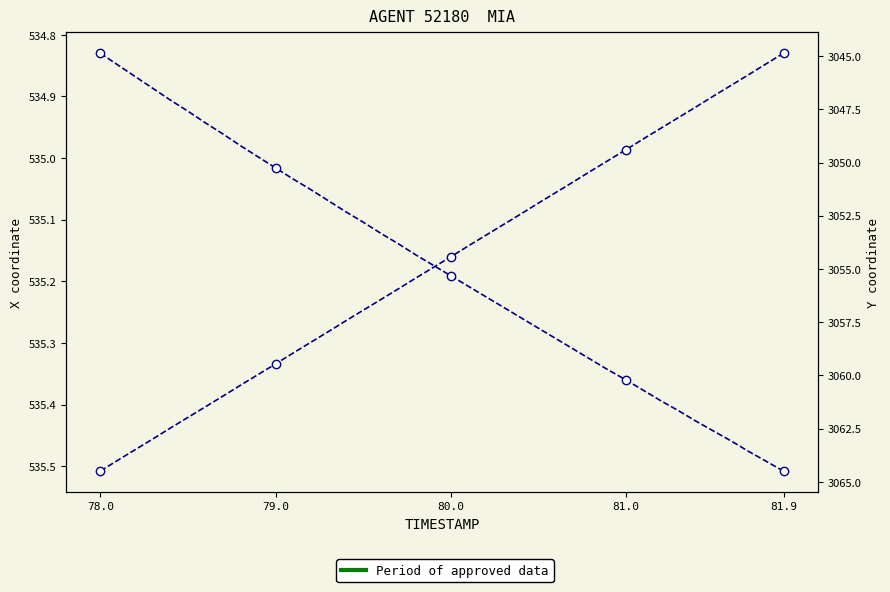

True or false: Y coordinate and X coordinate intersect in this chart.

False